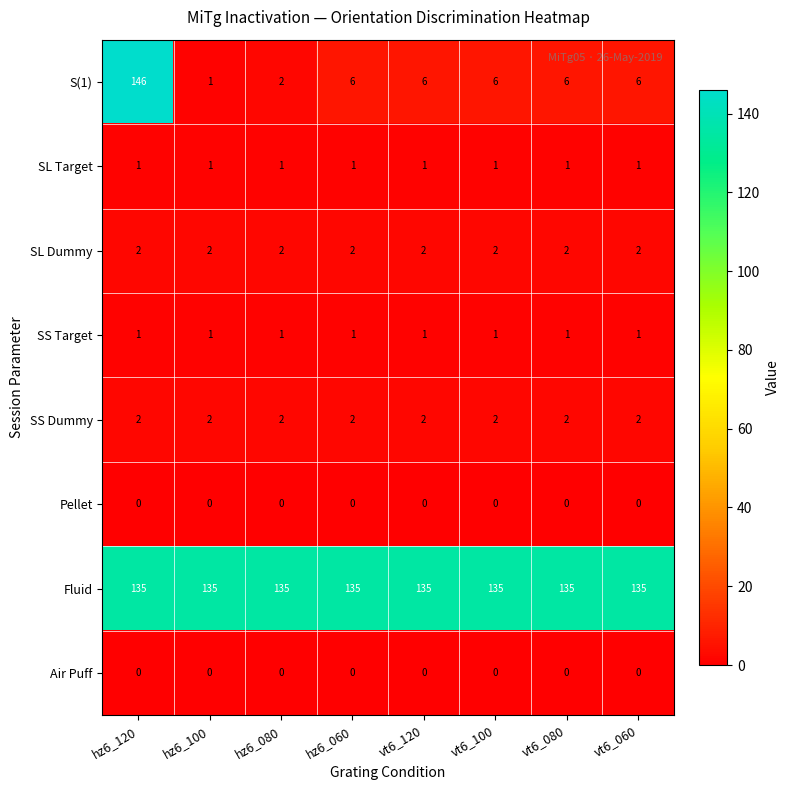

What is the sum of all SL Target values?

8